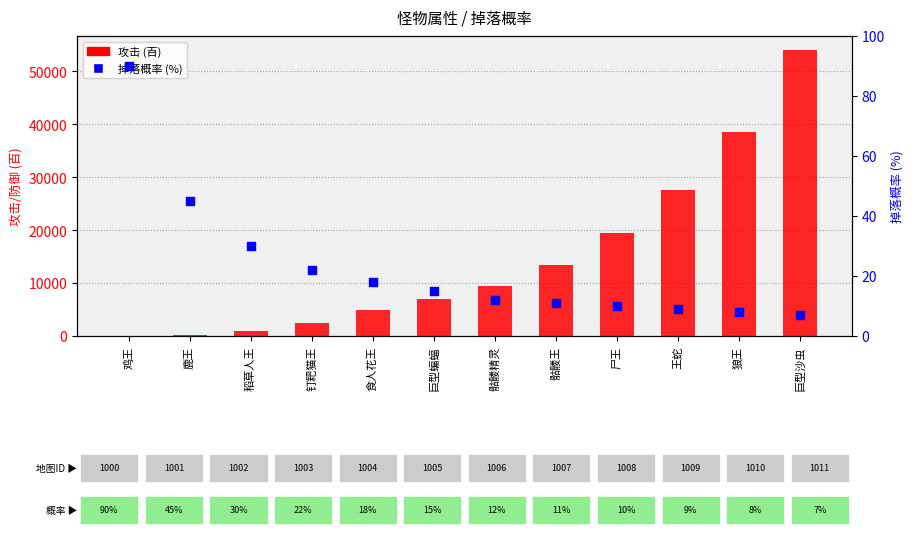

What is the total value across all series at 巨型蝙蝠?

7015